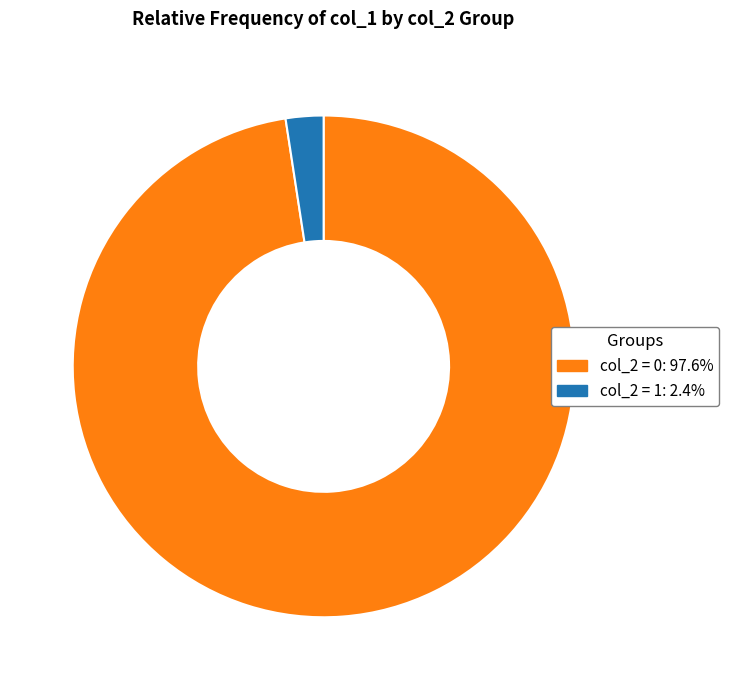

Is there a majority slice in this chart?

Yes